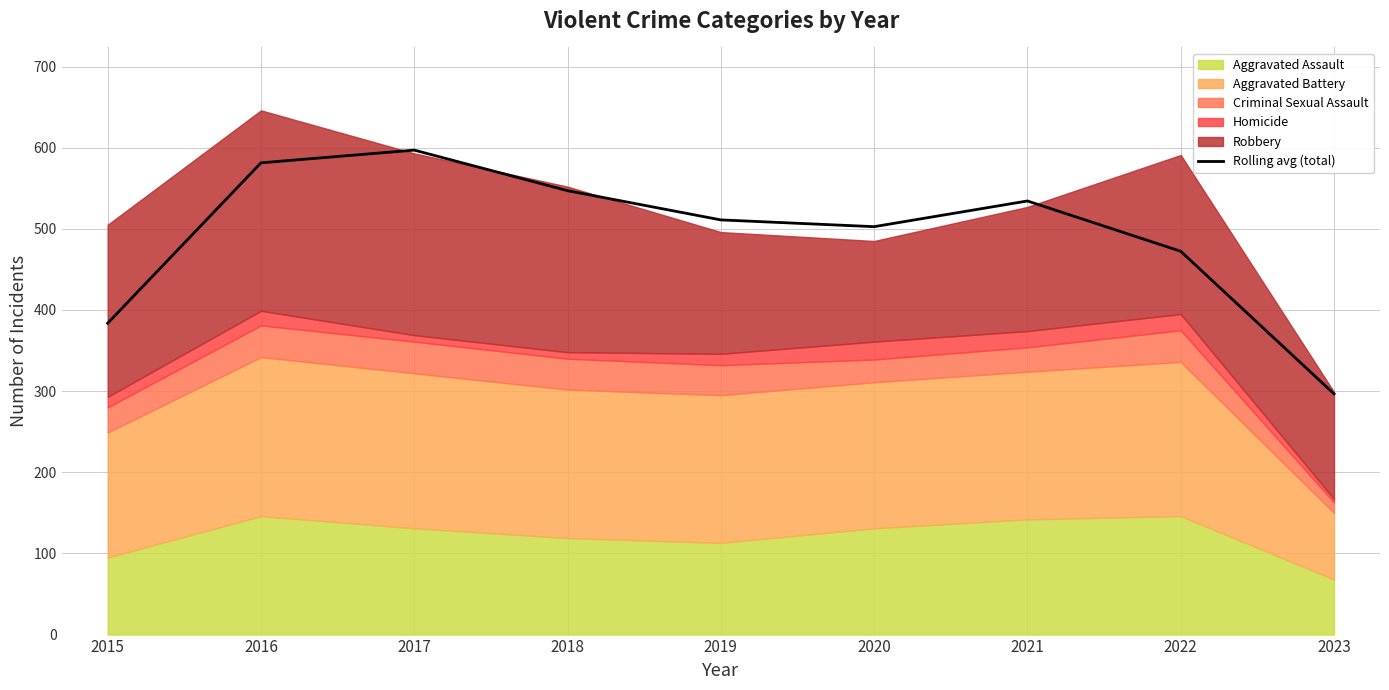

How many lines are shown in the chart?

1